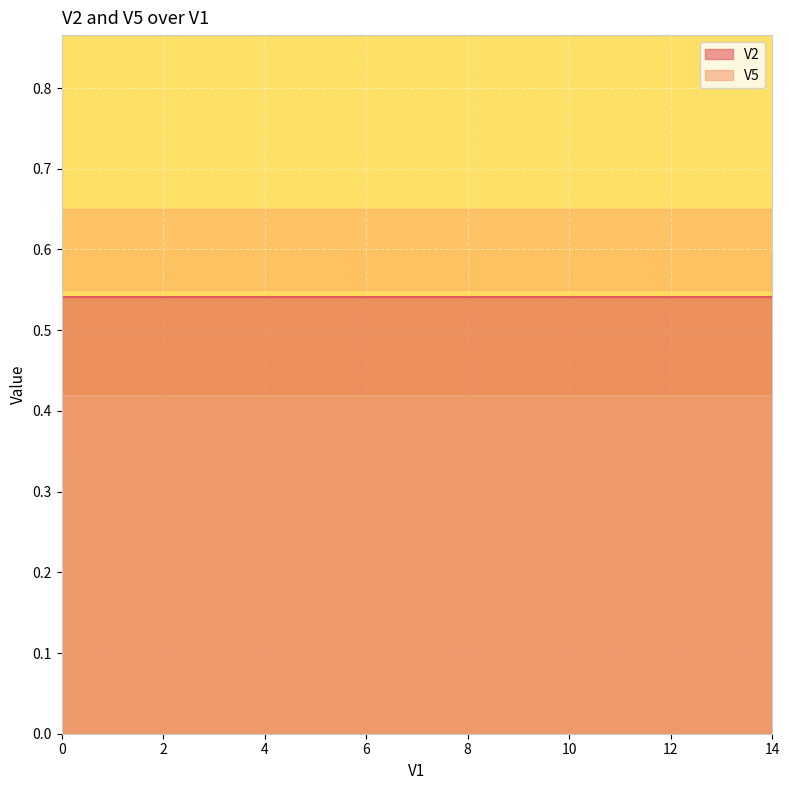

Reading left to right, what are all the values shown in this chart?

V2: 0=0.5	1=0.5	2=0.5	3=0.5	4=0.5	5=0.5	6=0.5	7=0.5	8=0.5	9=0.5	10=0.5	11=0.5	12=0.5	13=0.5	14=0.5
V5: 0=0.4	1=0.4	2=0.4	3=0.4	4=0.4	5=0.4	6=0.4	7=0.4	8=0.4	9=0.4	10=0.4	11=0.4	12=0.4	13=0.4	14=0.4